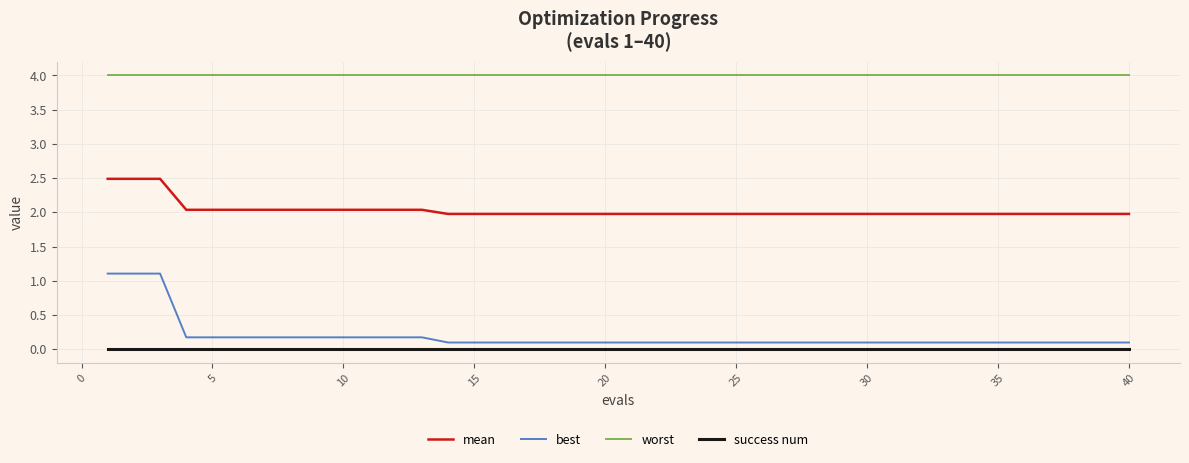

How many distinct data groups are displayed?

4